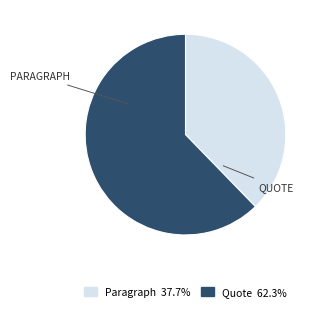

Count the number of slices in the pie.

2